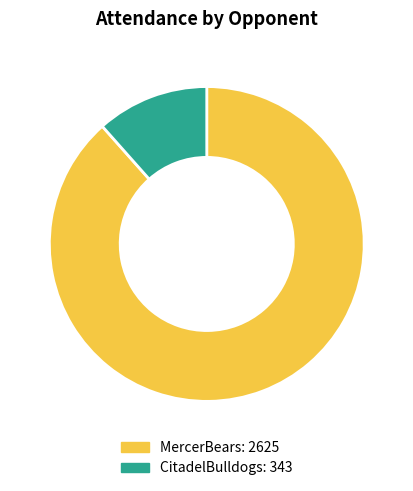

Do CitadelBulldogs and MercerBears together represent more than half of the pie?

Yes